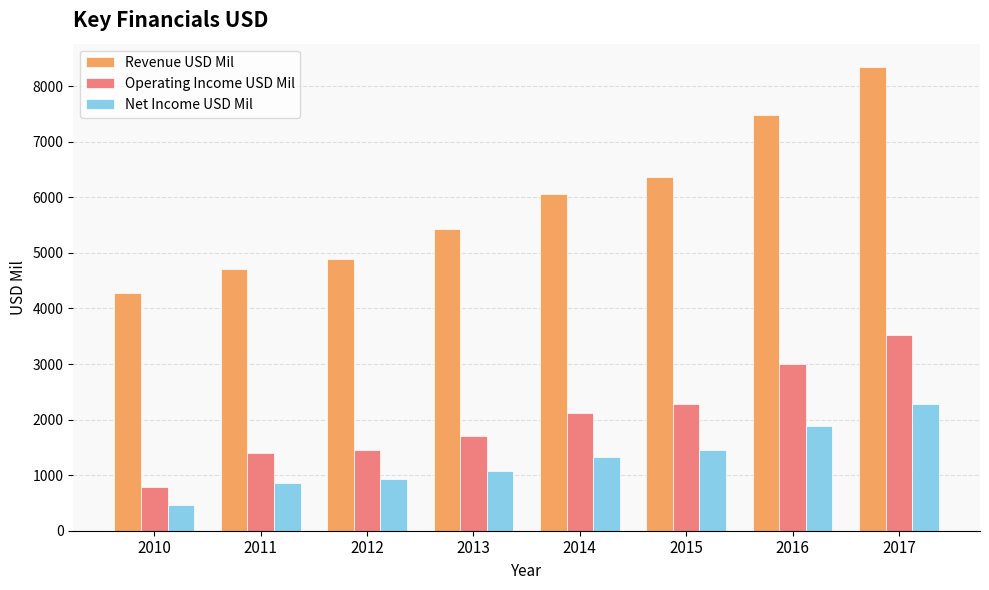

What is the value of the Operating Income USD Mil bar at the 6th from the left?

2279